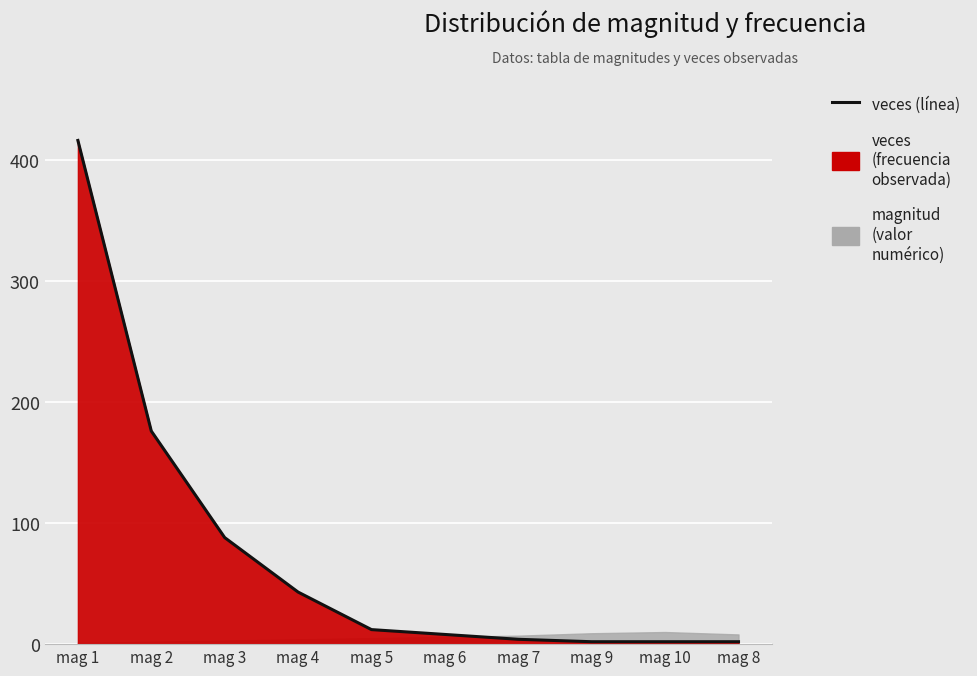

What is the label of the 10th point from the left?

mag 8